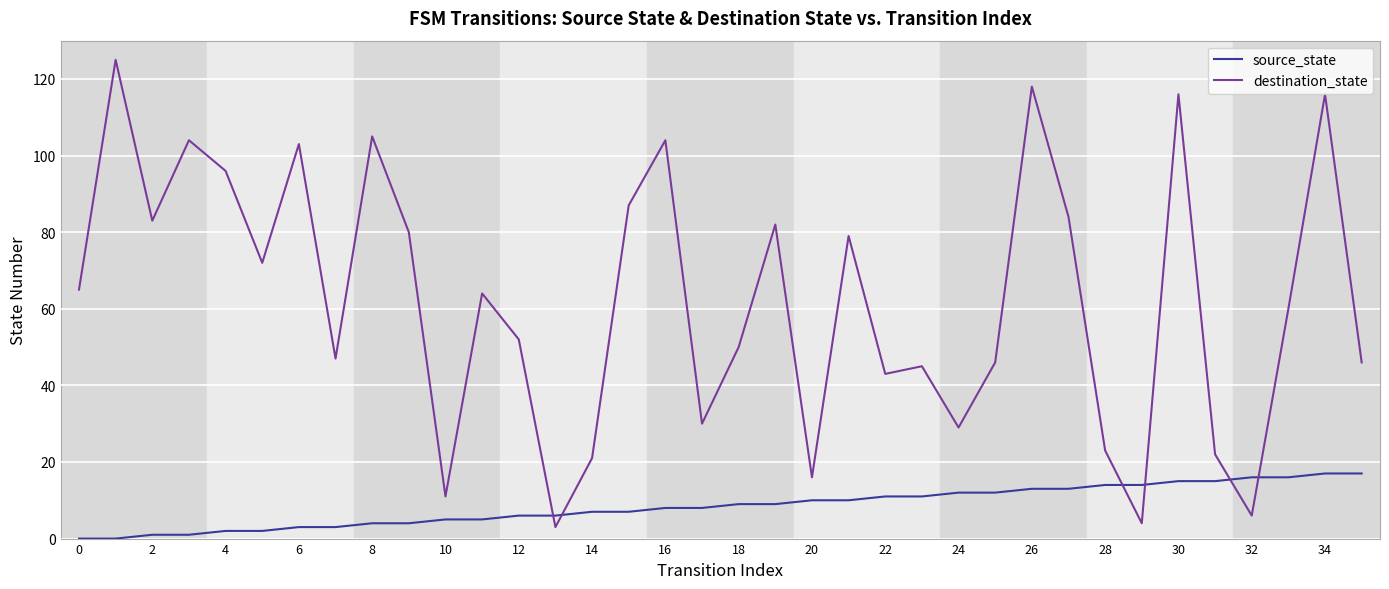

How many times do source_state and destination_state cross each other?

6